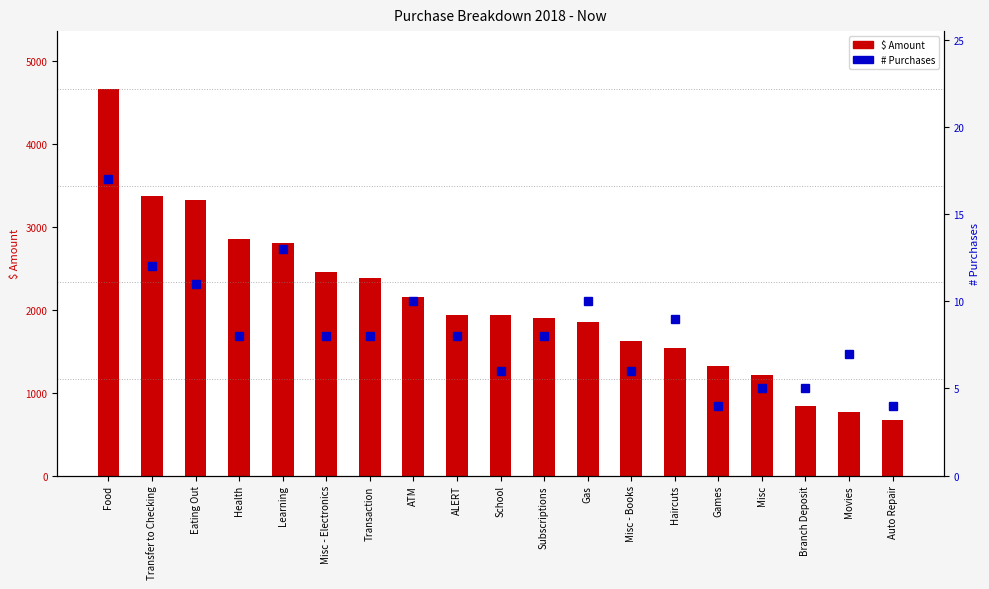

What is the sum of all $ Amount values?

39560.9